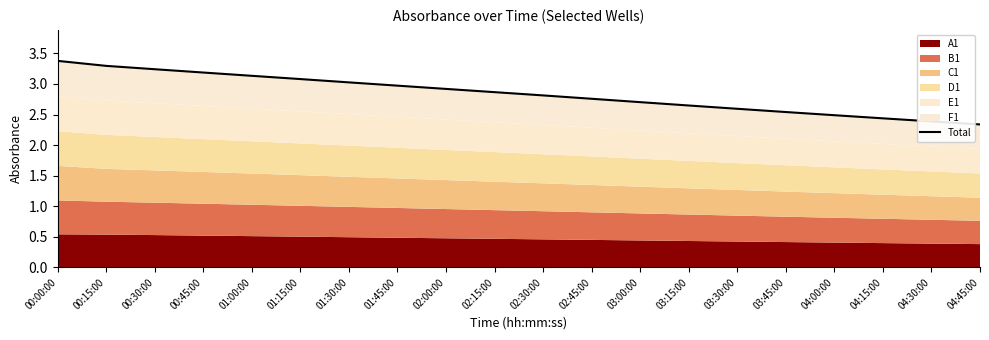

True or false: the data has more than 0 interior local peaks.

False